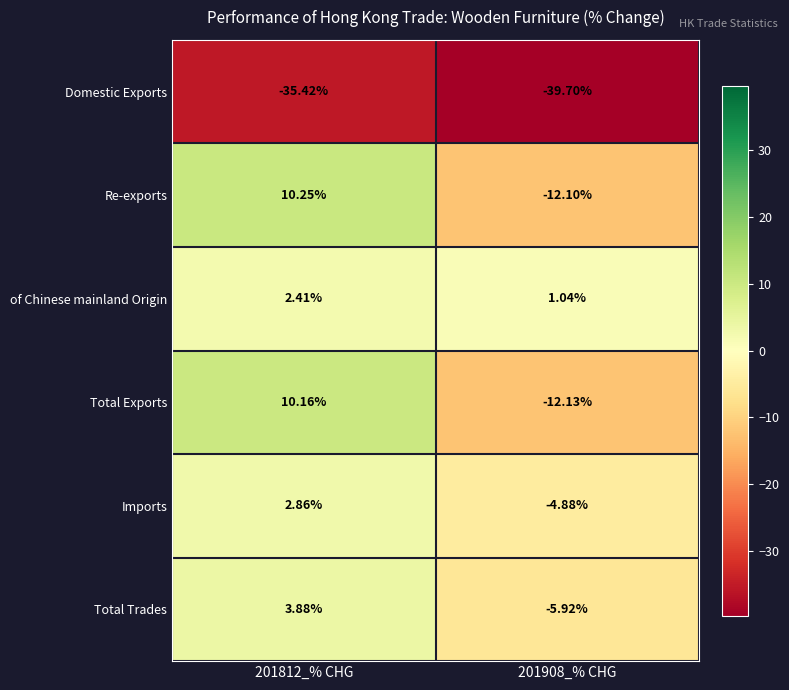

Which series has the widest spread of values?

Re-exports